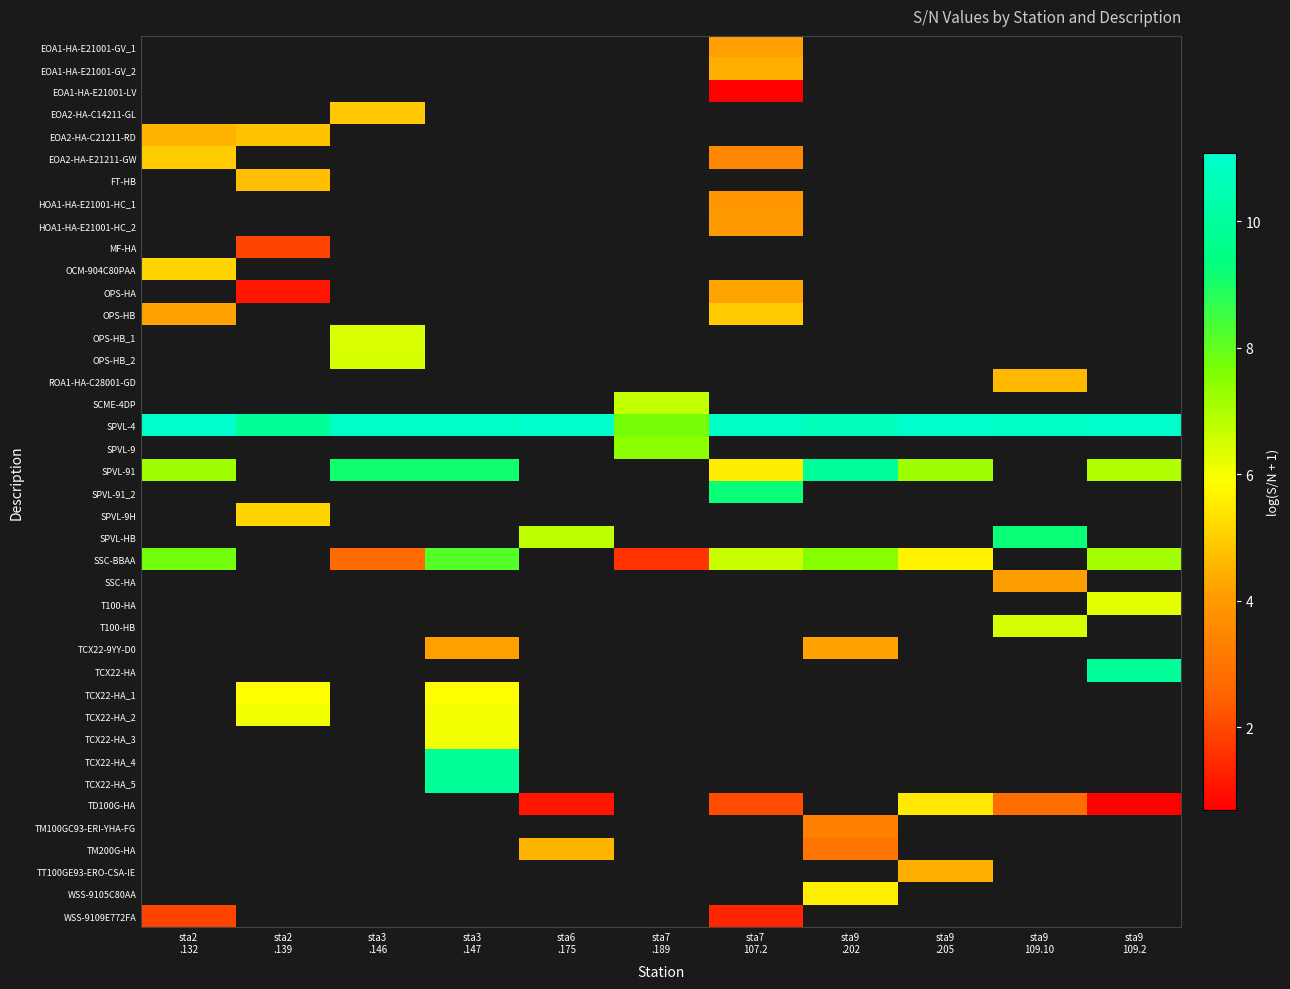

Between sta2
.132 and sta9
.202, which is larger?

sta9
.202